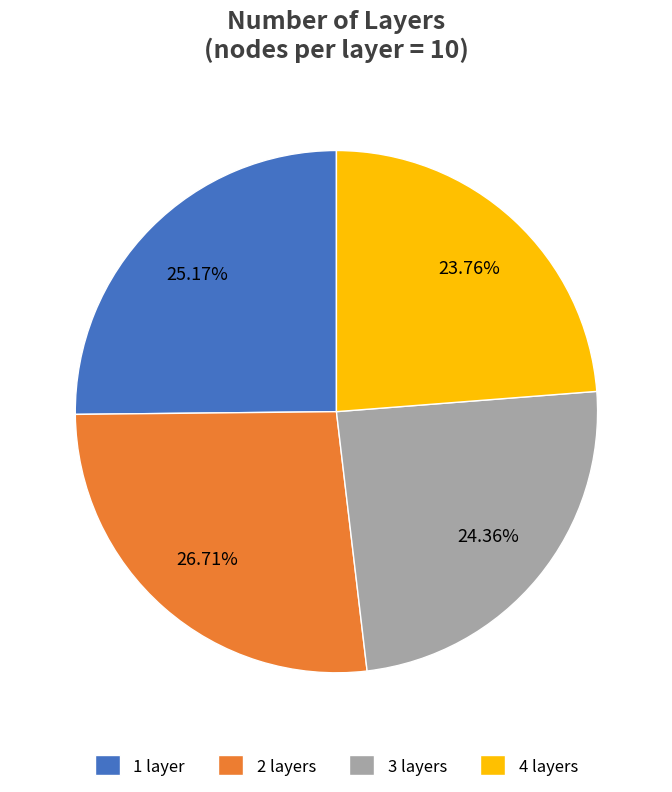

Rank the categories by value from highest to lowest.

2 layers, 1 layer, 3 layers, 4 layers